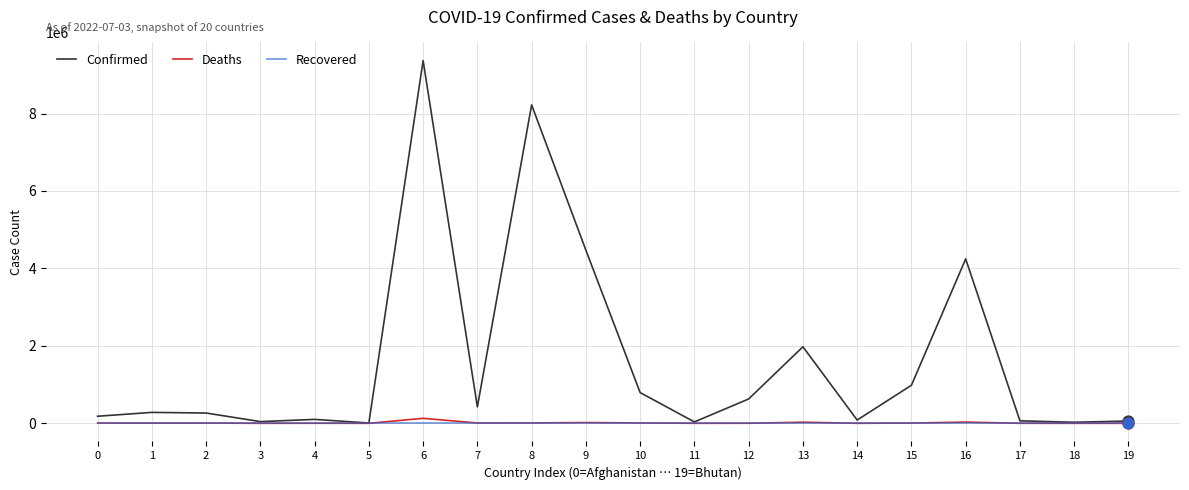

Which series has the largest range (max minus min)?

Confirmed